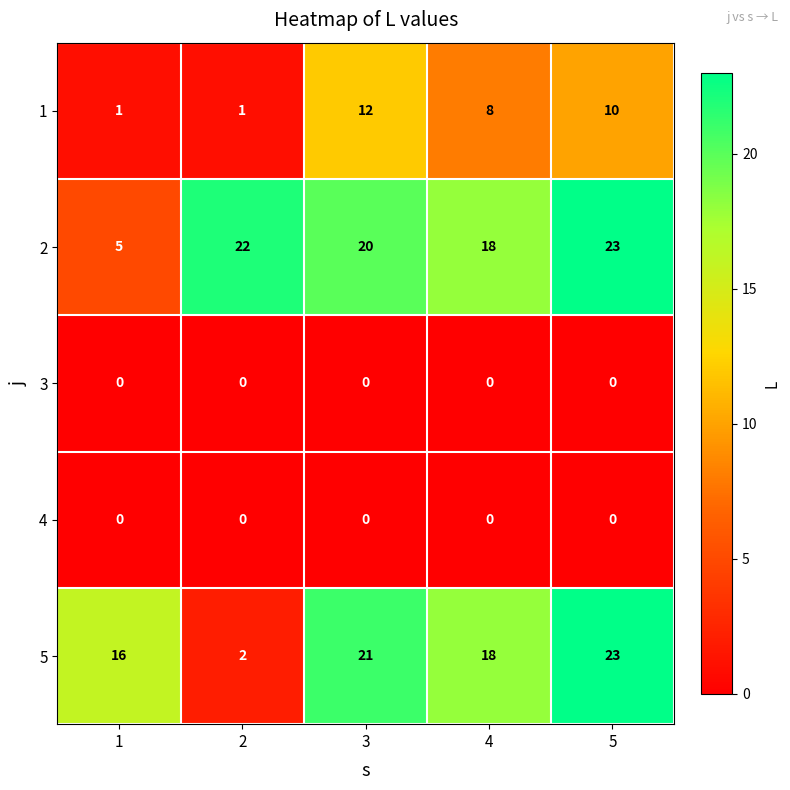

The value of 2 at 2 is 13. True or false?

False